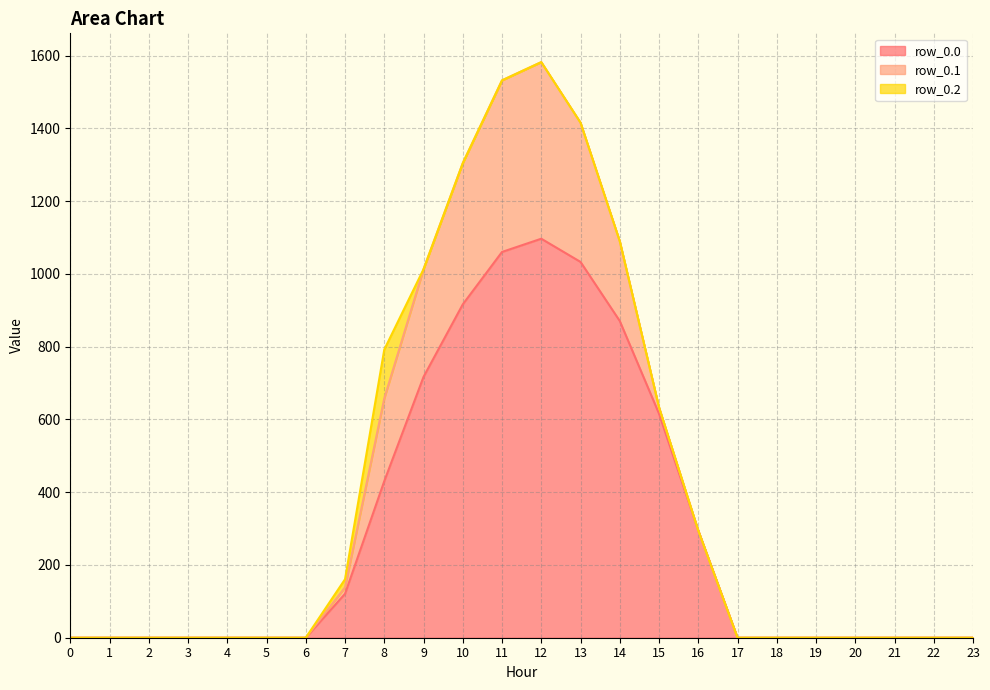

Which label corresponds to the largest value in the chart?

12